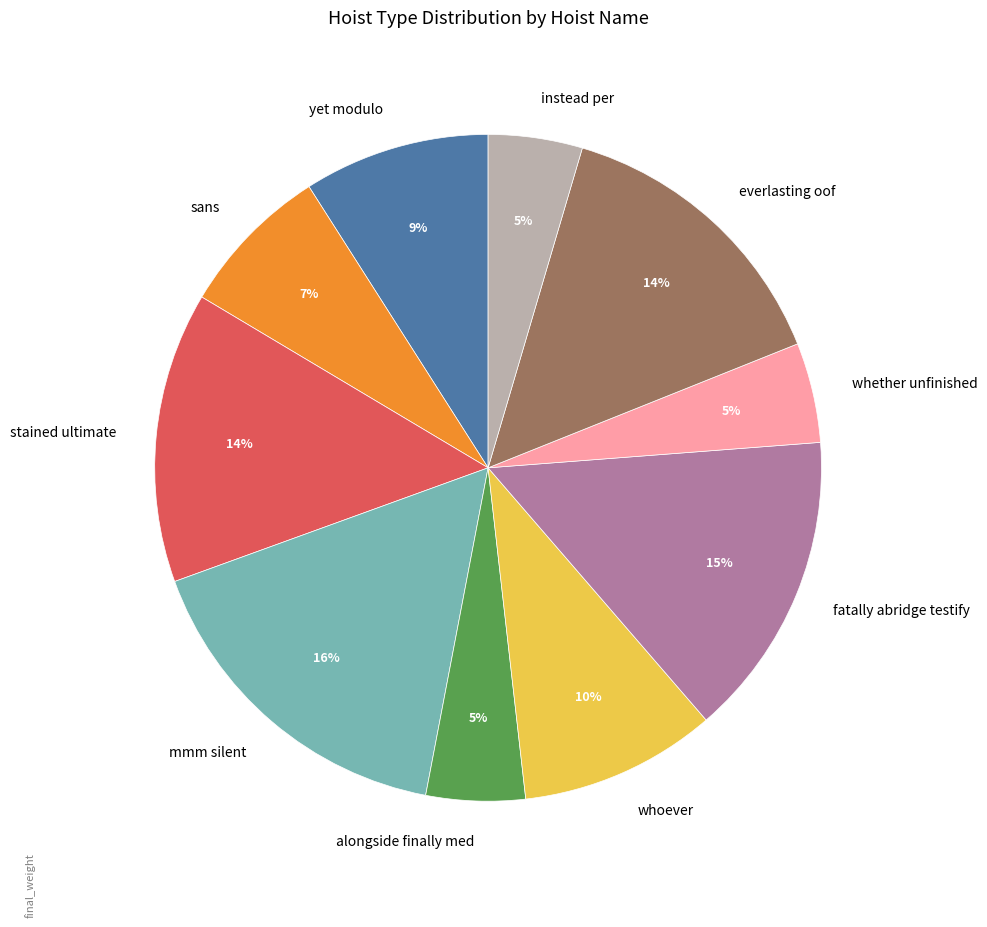

True or false: whether unfinished accounts for 5% of the total.

True